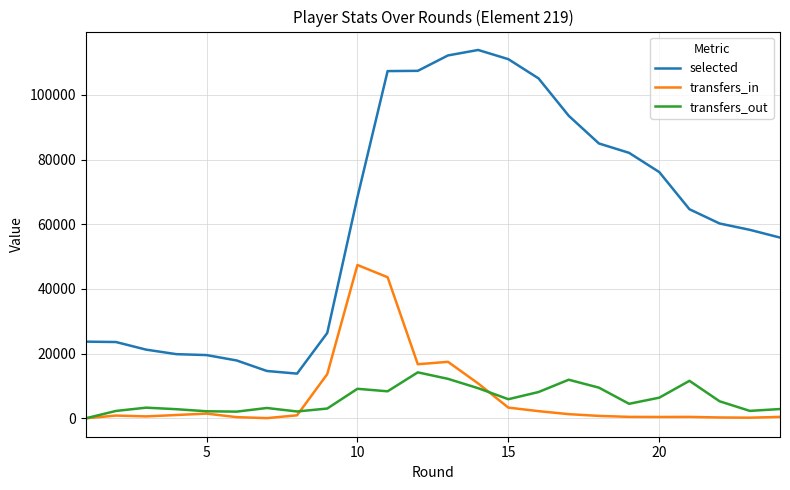

True or false: selected and transfers_in intersect in this chart.

False